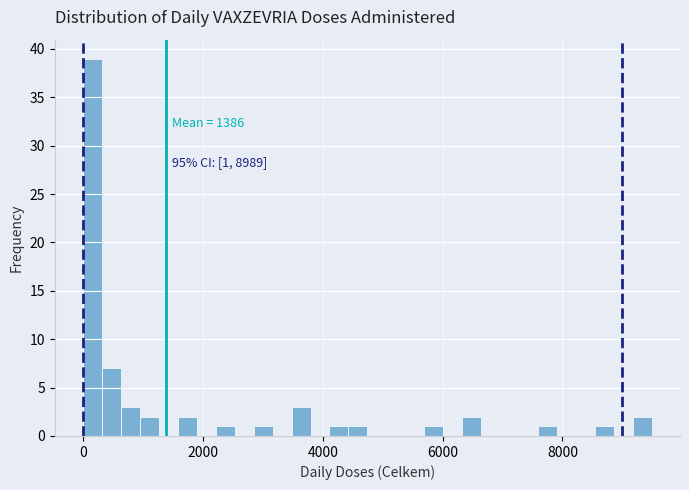

Around what value on the x-axis is the tallest bar? Give the approximate position of its centre, as read against the axis.

200